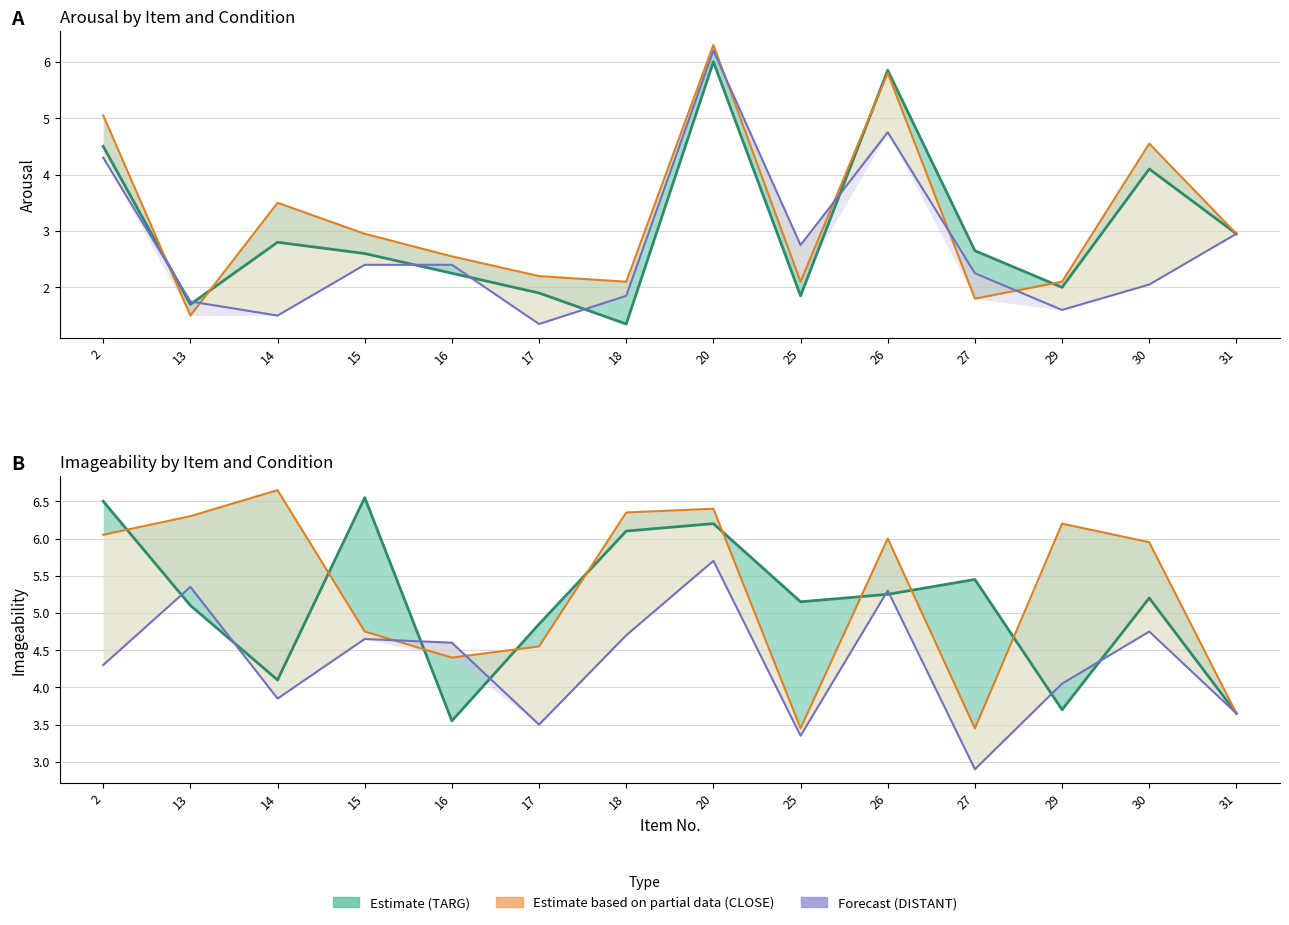

What is the difference between the CLOSE (Partial) values at 27 and 30?

2.5